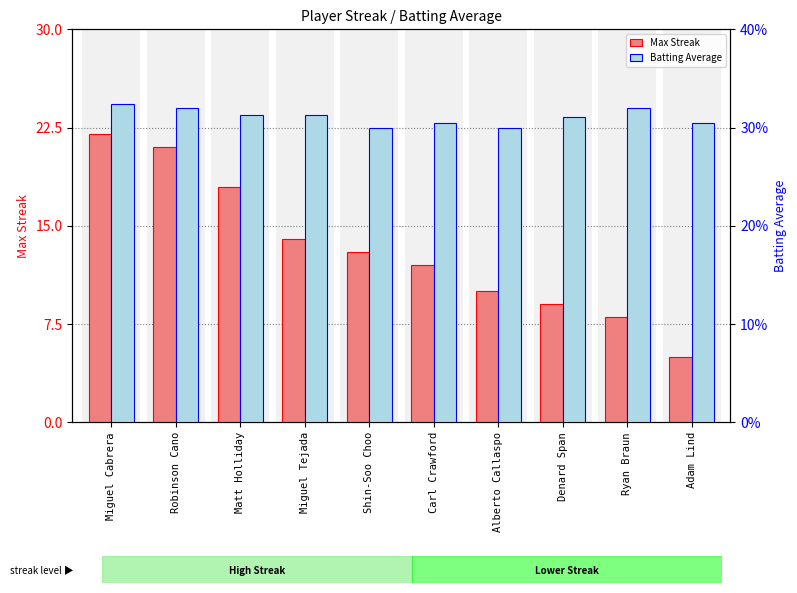

Reading left to right, extract all data points from this chart.

Max Streak: Miguel Cabrera=22.0	Robinson Cano=21.0	Matt Holliday=18.0	Miguel Tejada=14.0	Shin-Soo Choo=13.0	Carl Crawford=12.0	Alberto Callaspo=10.0	Denard Span=9.0	Ryan Braun=8.0	Adam Lind=5.0
Batting Average: Miguel Cabrera=0.3	Robinson Cano=0.3	Matt Holliday=0.3	Miguel Tejada=0.3	Shin-Soo Choo=0.3	Carl Crawford=0.3	Alberto Callaspo=0.3	Denard Span=0.3	Ryan Braun=0.3	Adam Lind=0.3